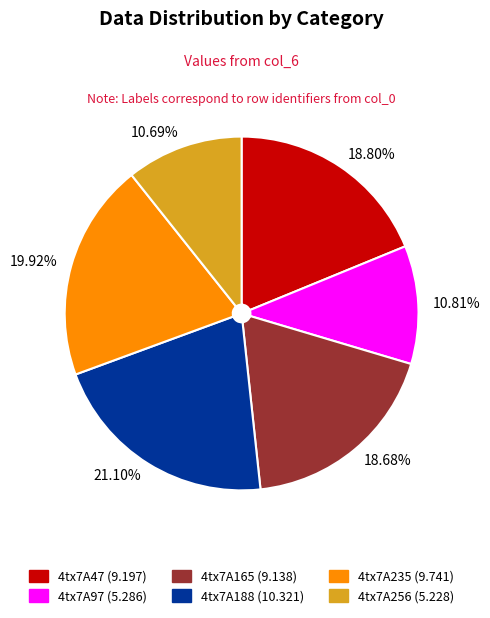

Which category has the biggest portion of the pie?

4tx7A188